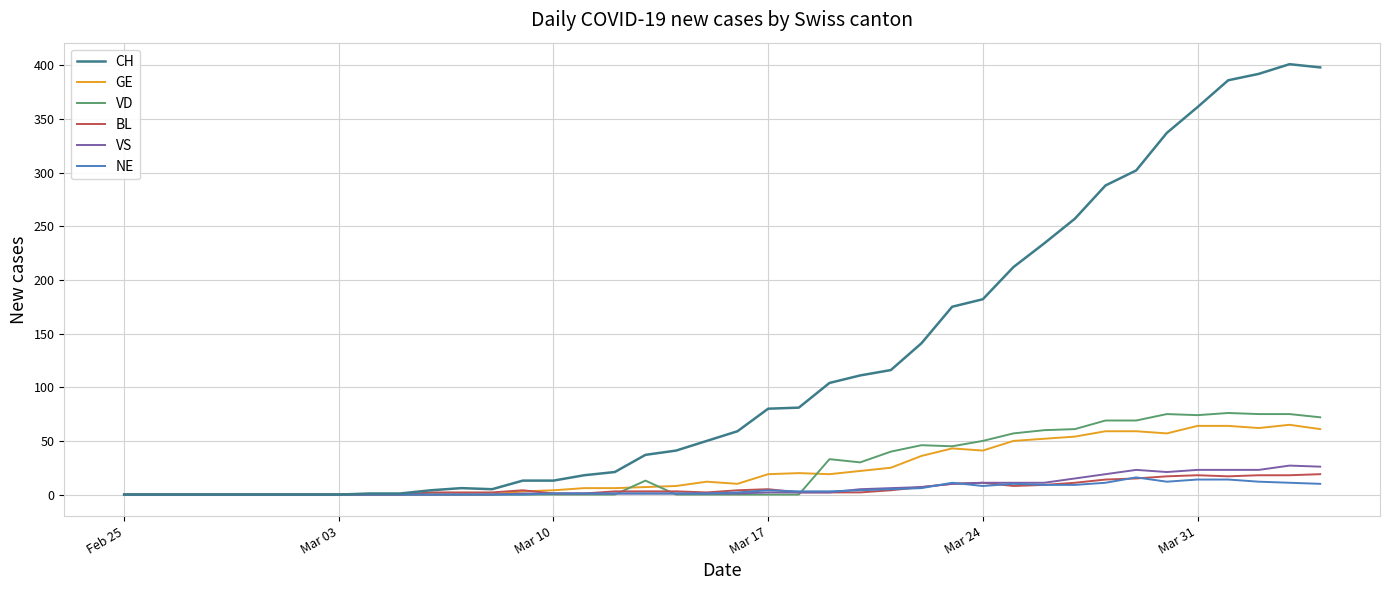

What is the highest value of the NE series?

16